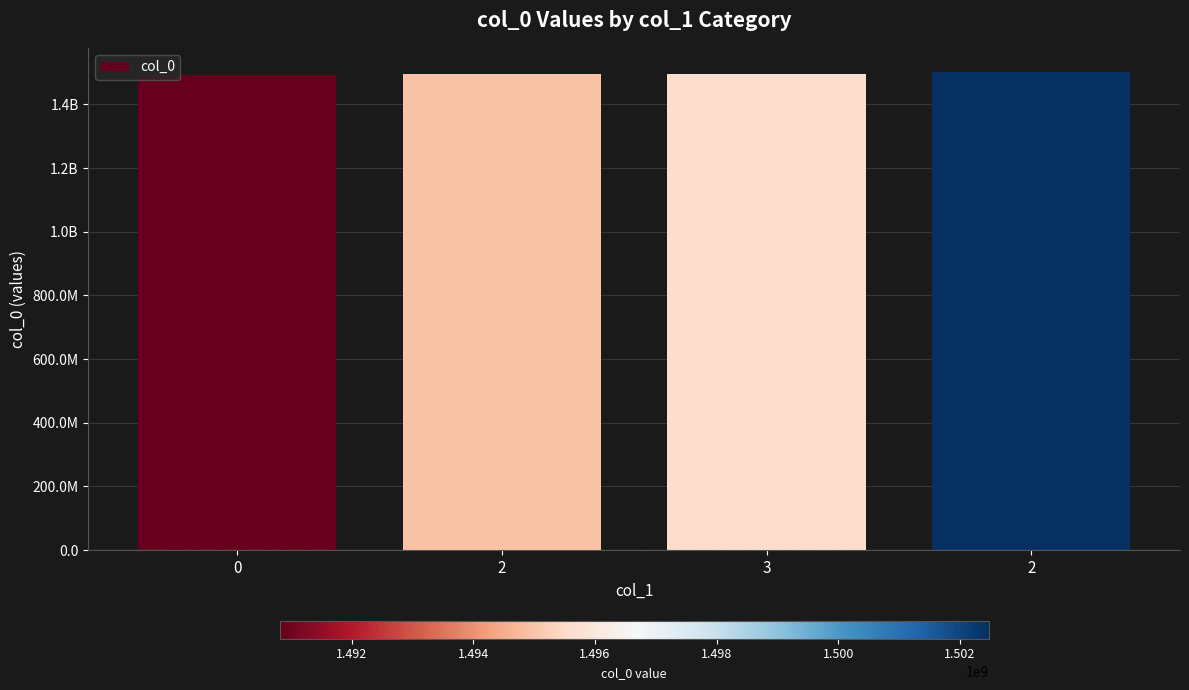

Are the bars horizontal?

No